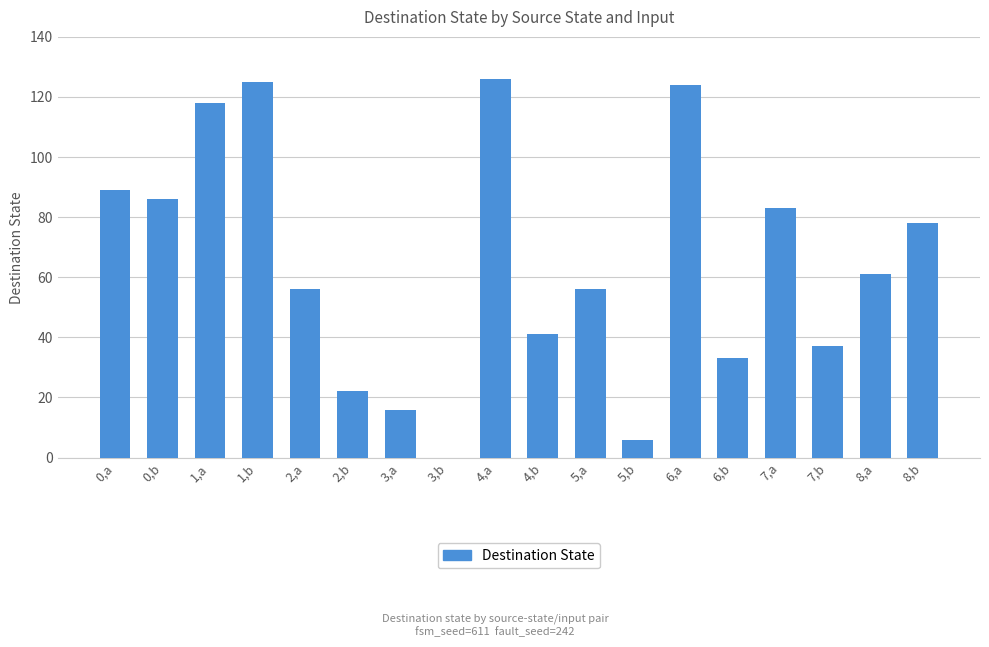

The value at 2,b is 5. True or false?

False